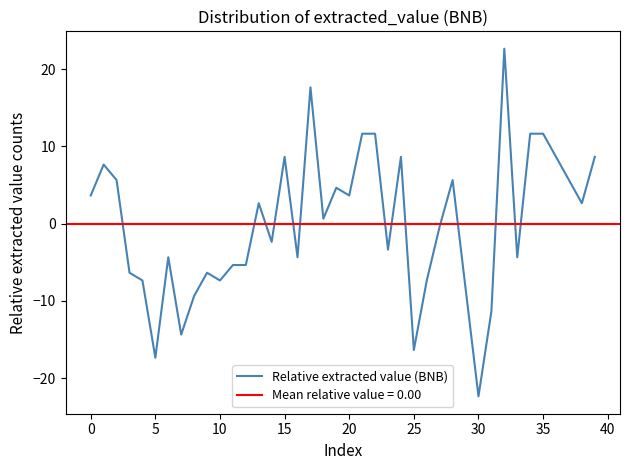

What is the difference between the maximum and minimum values?

45.0